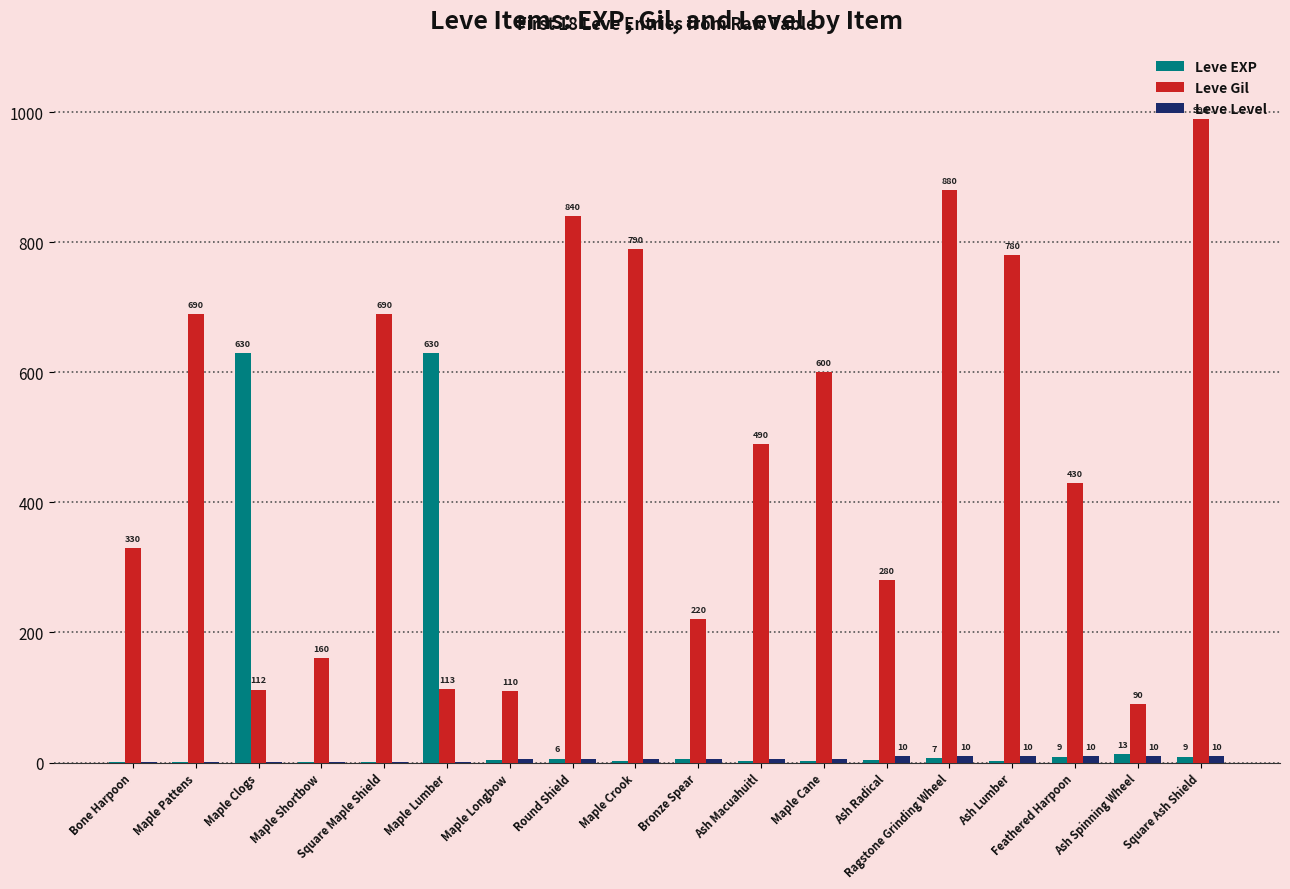

What is the greatest value displayed?

990